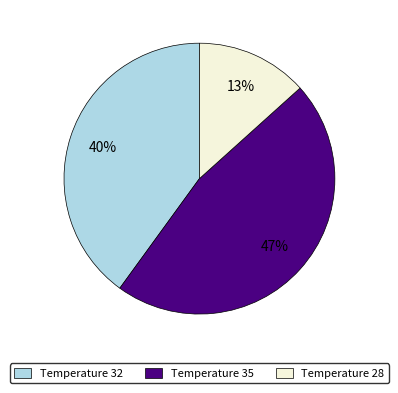

Is there any slice that represents more than half of the pie?

No